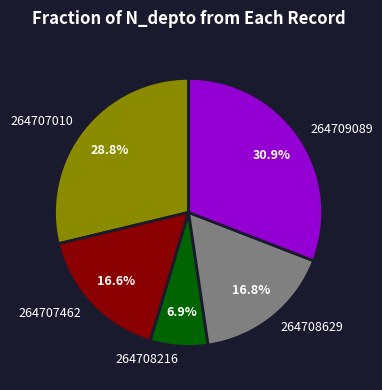

Combined, what portion of the pie is 264707010 and 264708216?

35.7%